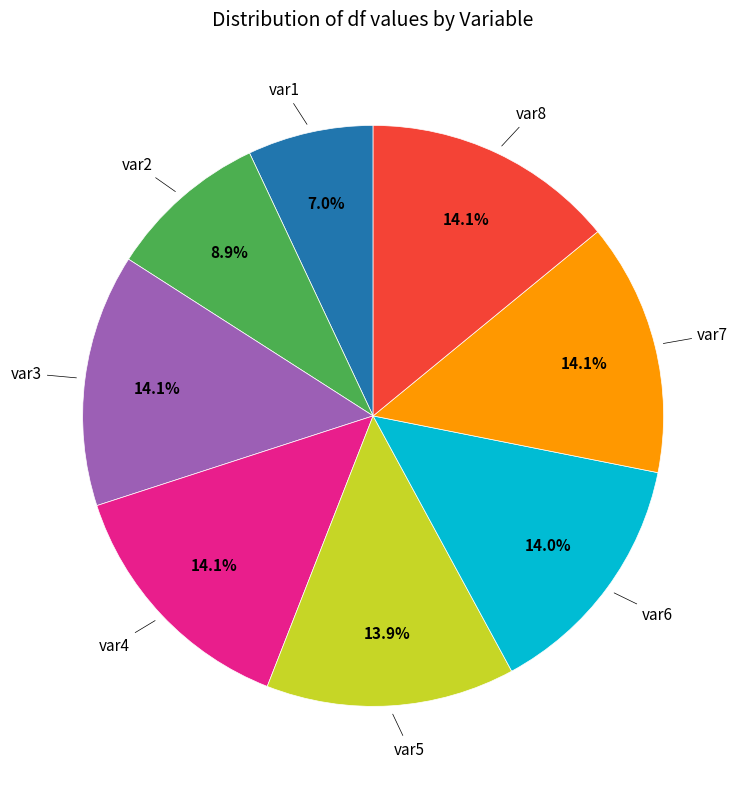

Is there a majority slice in this chart?

No